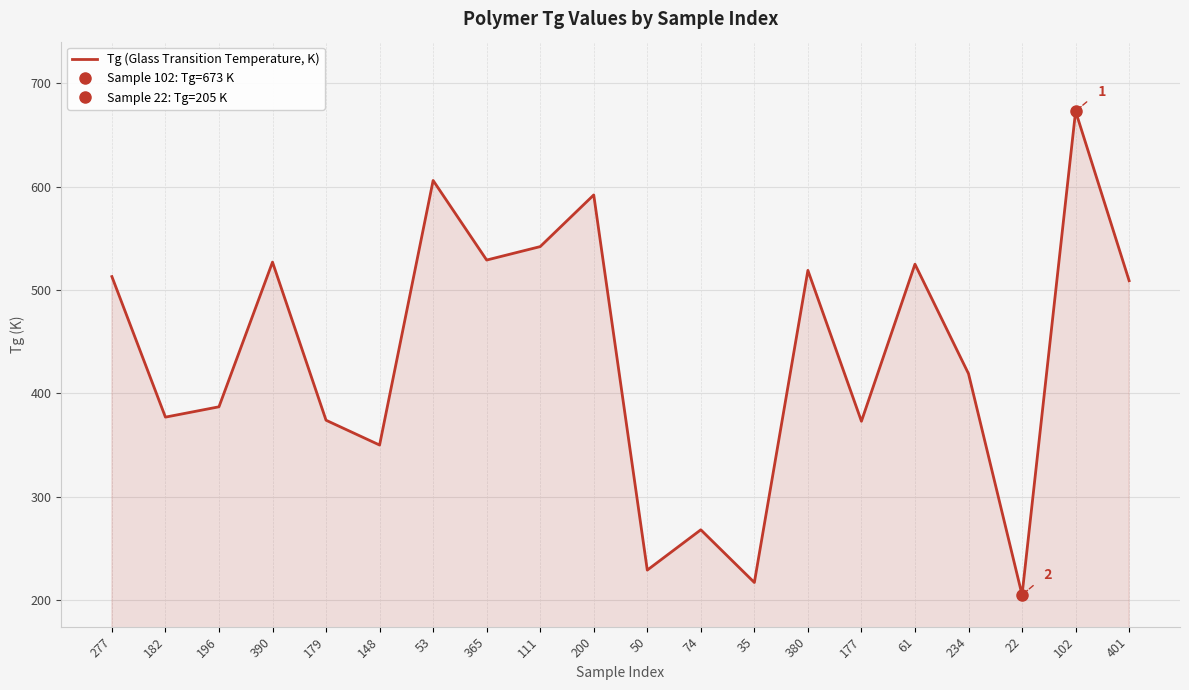

What is the difference between the values at 380 and 179?

145